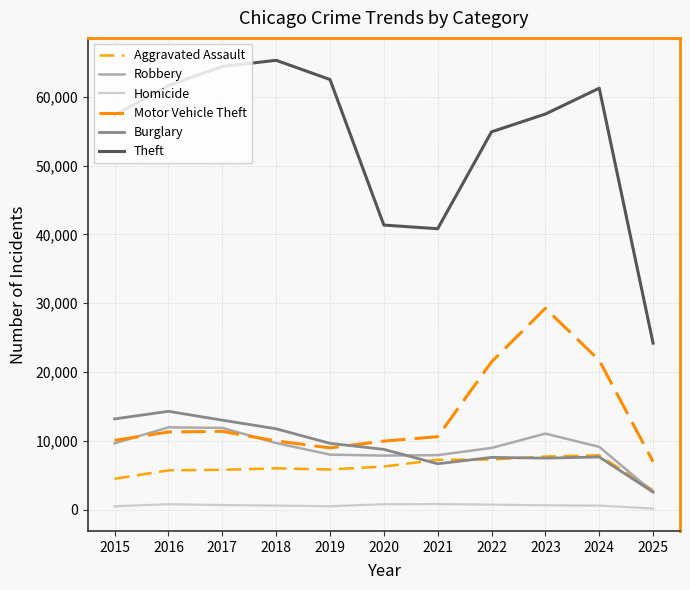

Is this an area chart (filled region under the line)?

No